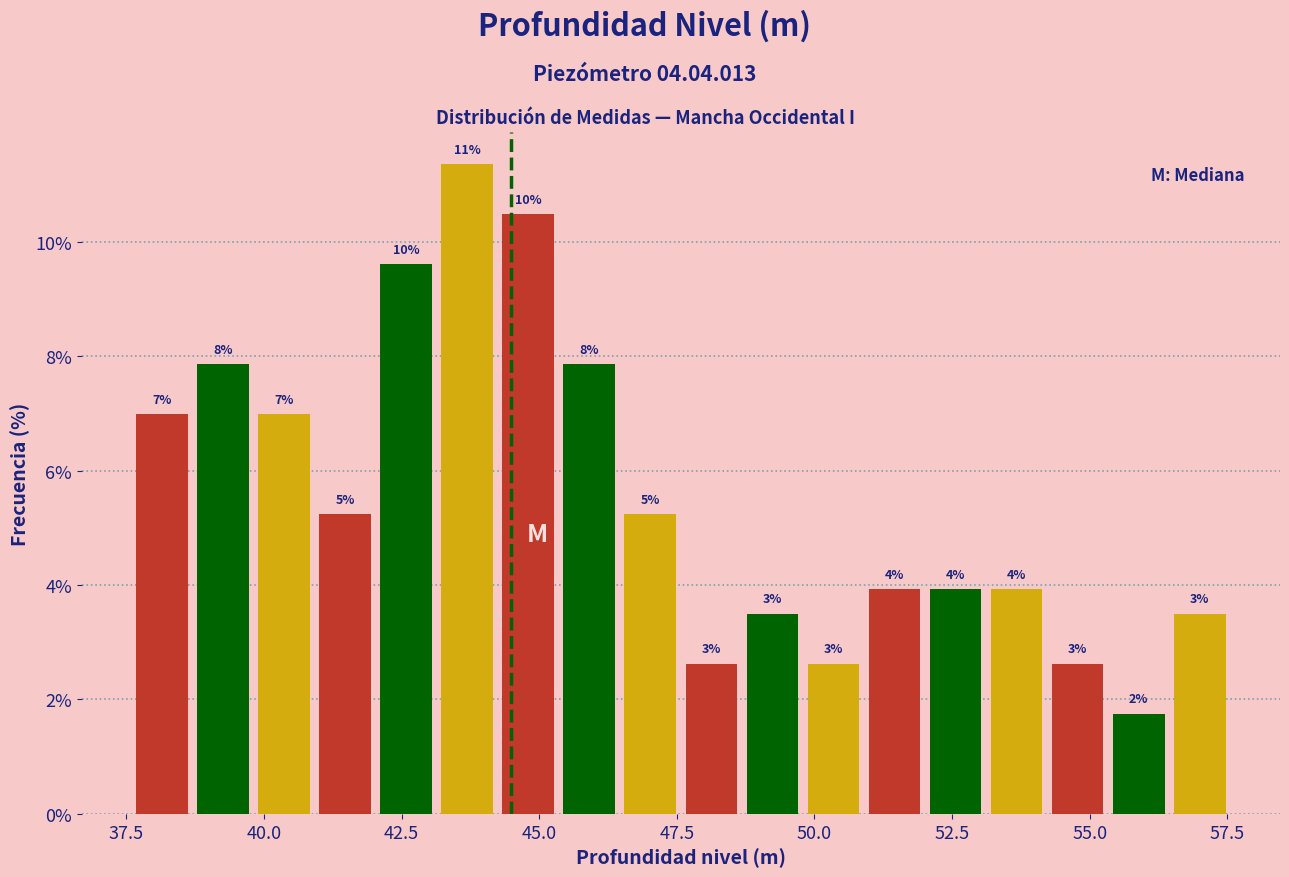

Around what value on the x-axis is the tallest bar? Give the approximate position of its centre, as read against the axis.

43.5